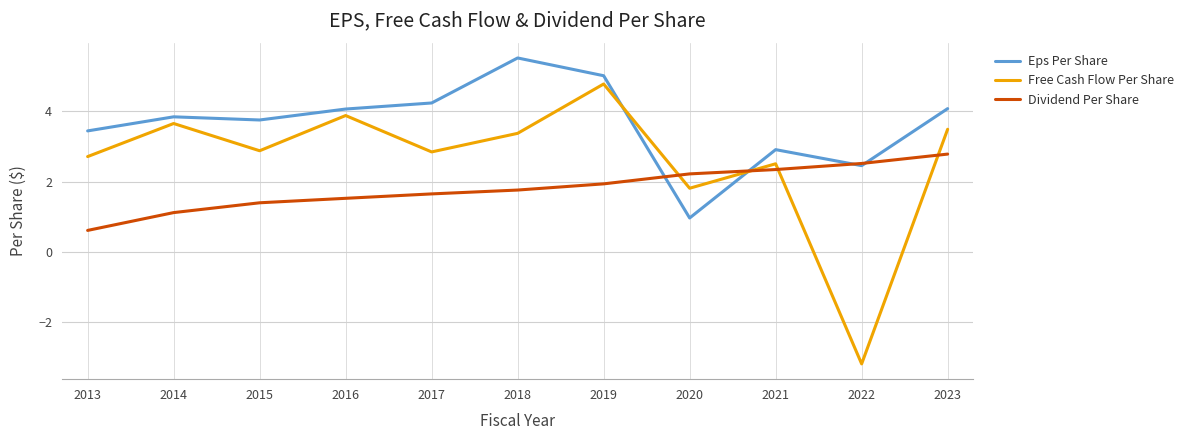

Read the Free Cash Flow Per Share value at 2022.

-3.2